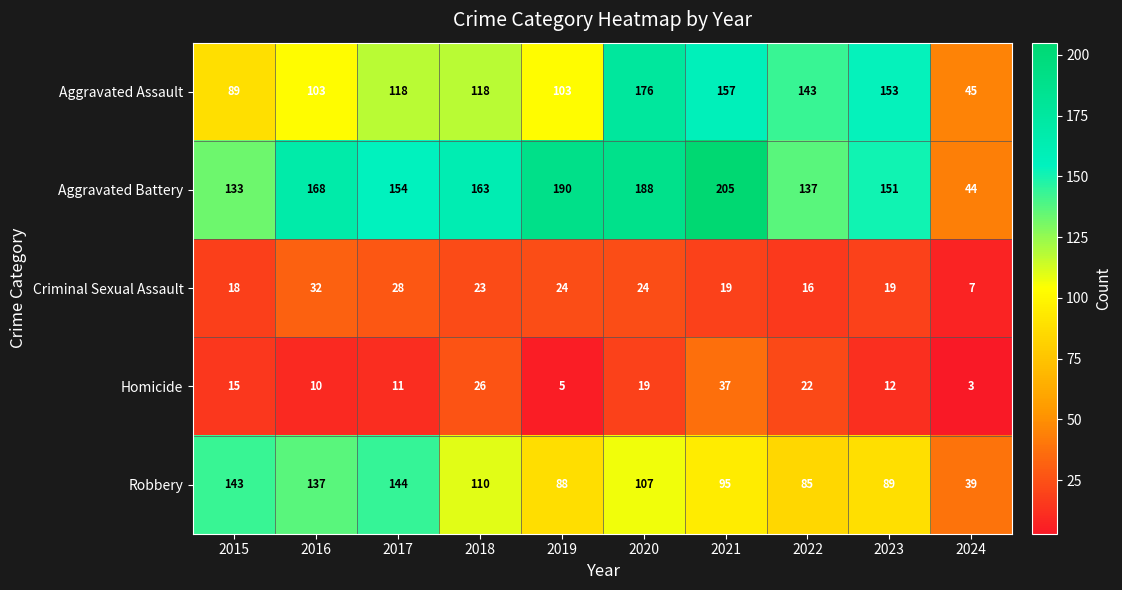

What is the sum of all Robbery values?

1037